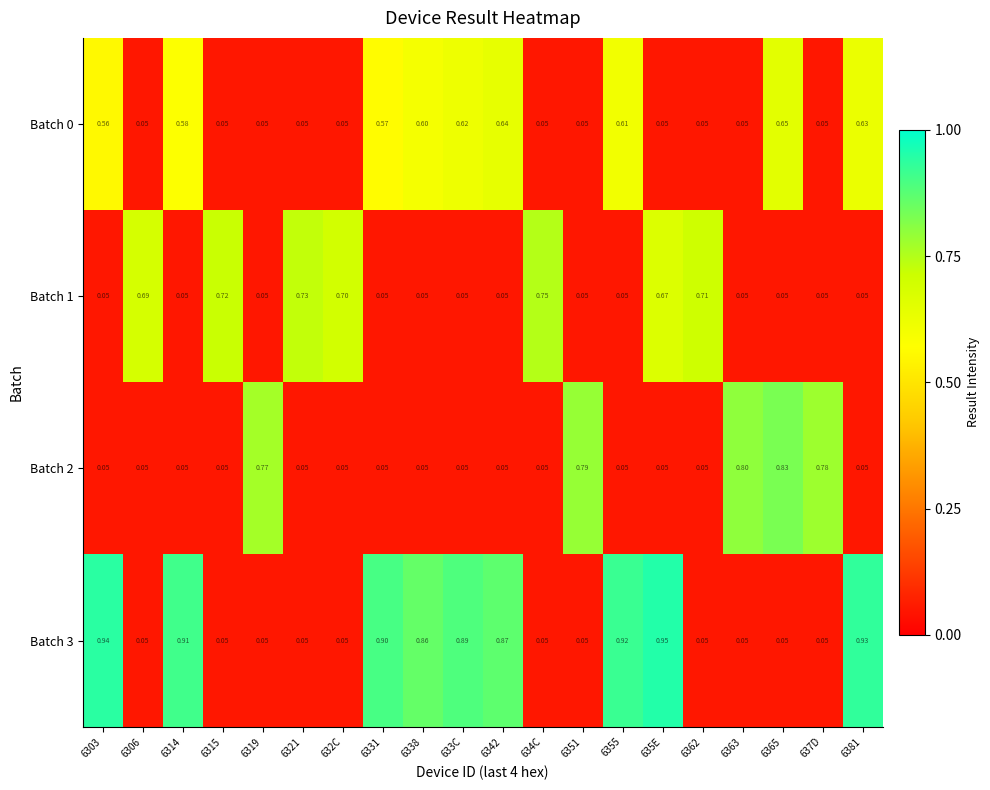

Is the value of Batch 1 at 6381 greater than the value of Batch 0 at 6342?

No